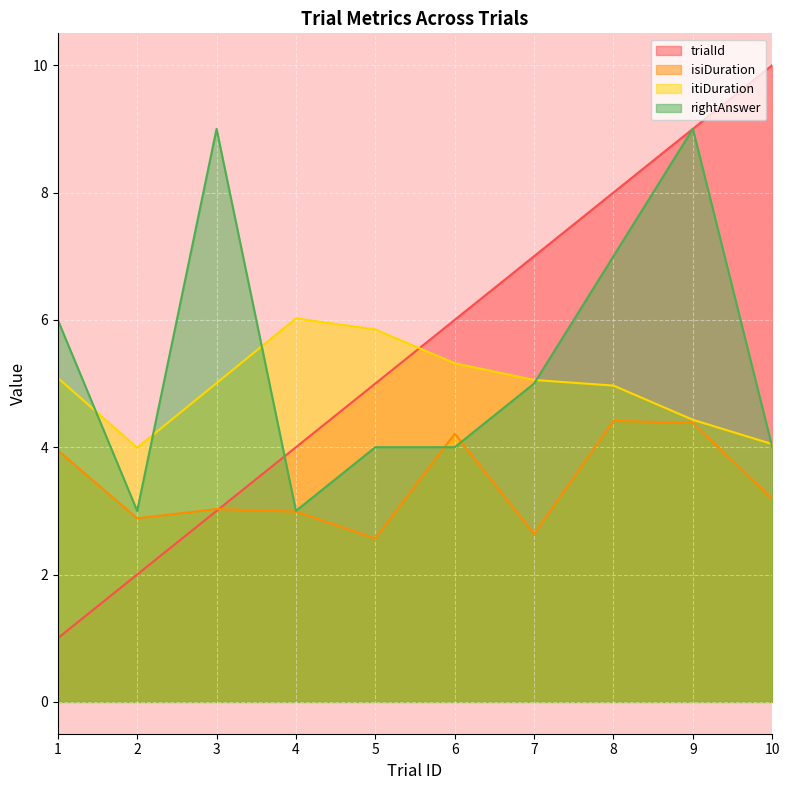

How many data points does each series have?

10